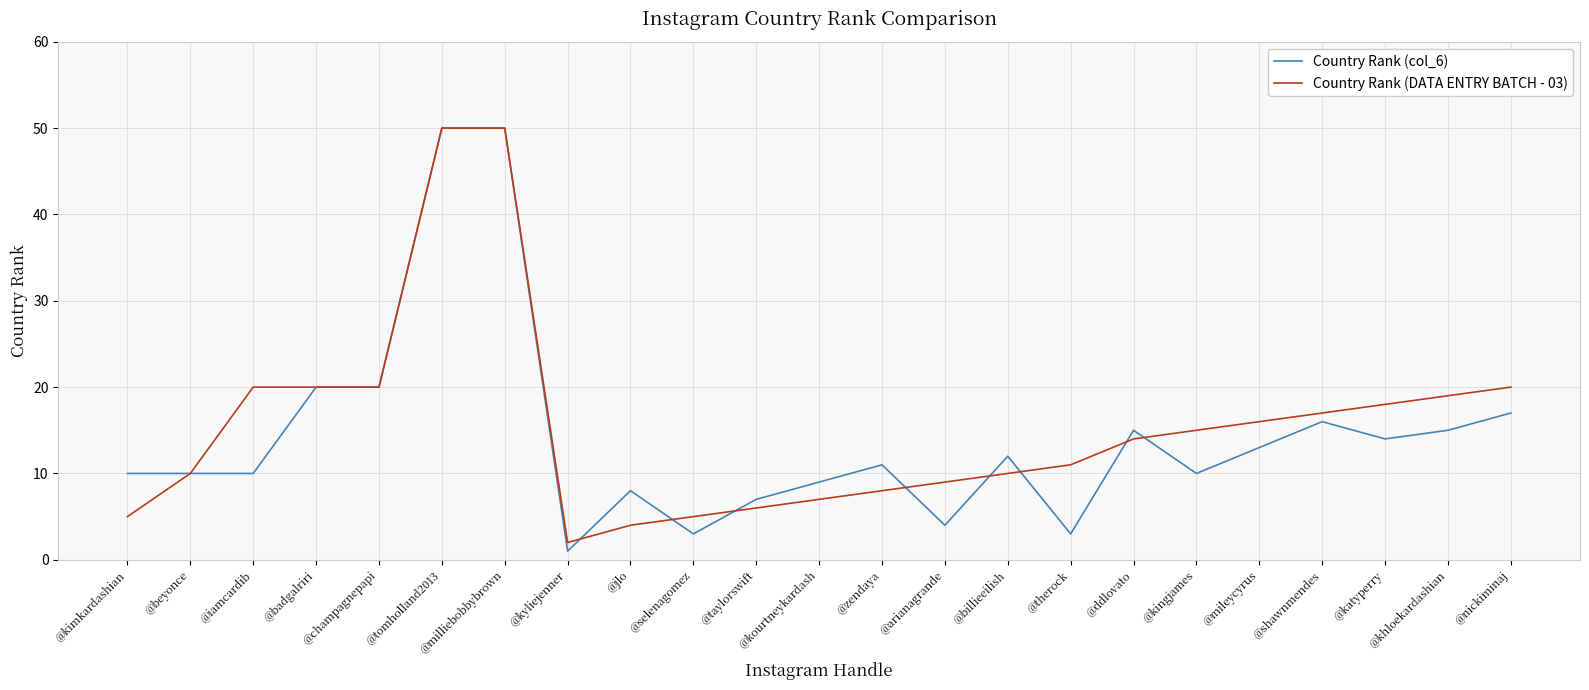

At which label does Country Rank (col_6) reach its minimum?

@kyliejenner